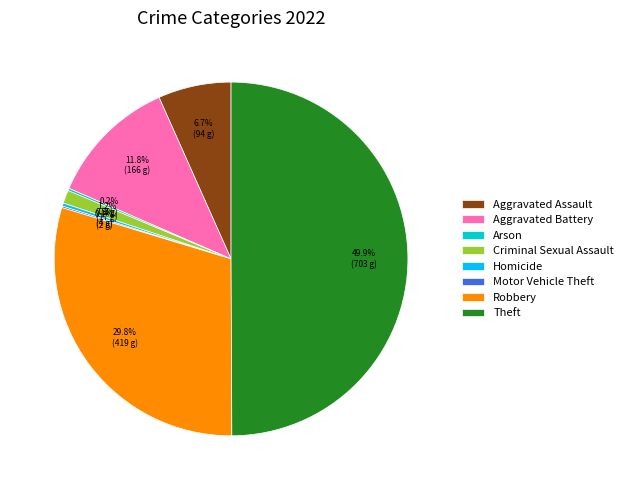

Does Aggravated Assault represent more than half of the total?

No